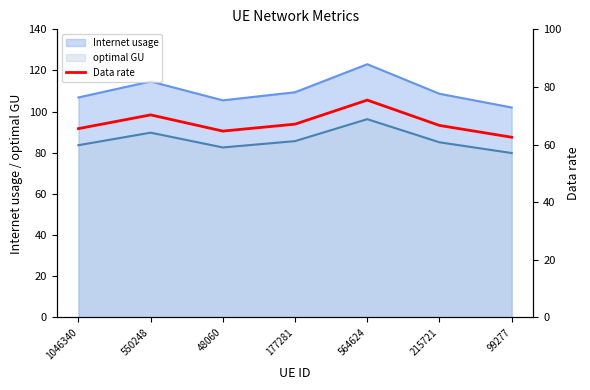

The value at 215721 is 25.4. True or false?

False